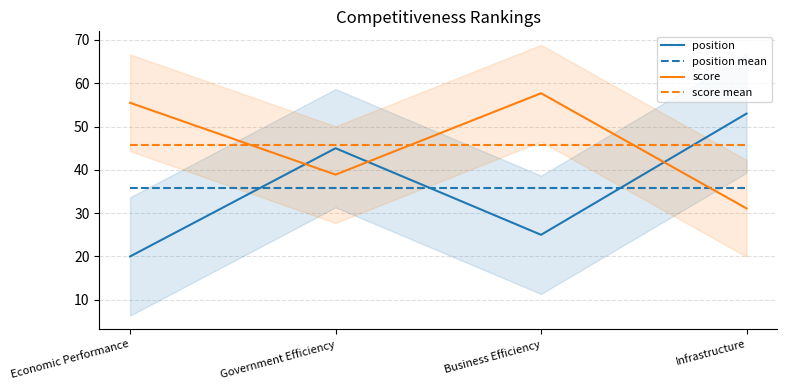

Reading right to left, what are all the values shown in this chart?

position: 53.0	25.0	45.0	20.0
position mean: 35.8	35.8	35.8	35.8
score: 31.1	57.7	38.9	55.5
score mean: 45.8	45.8	45.8	45.8